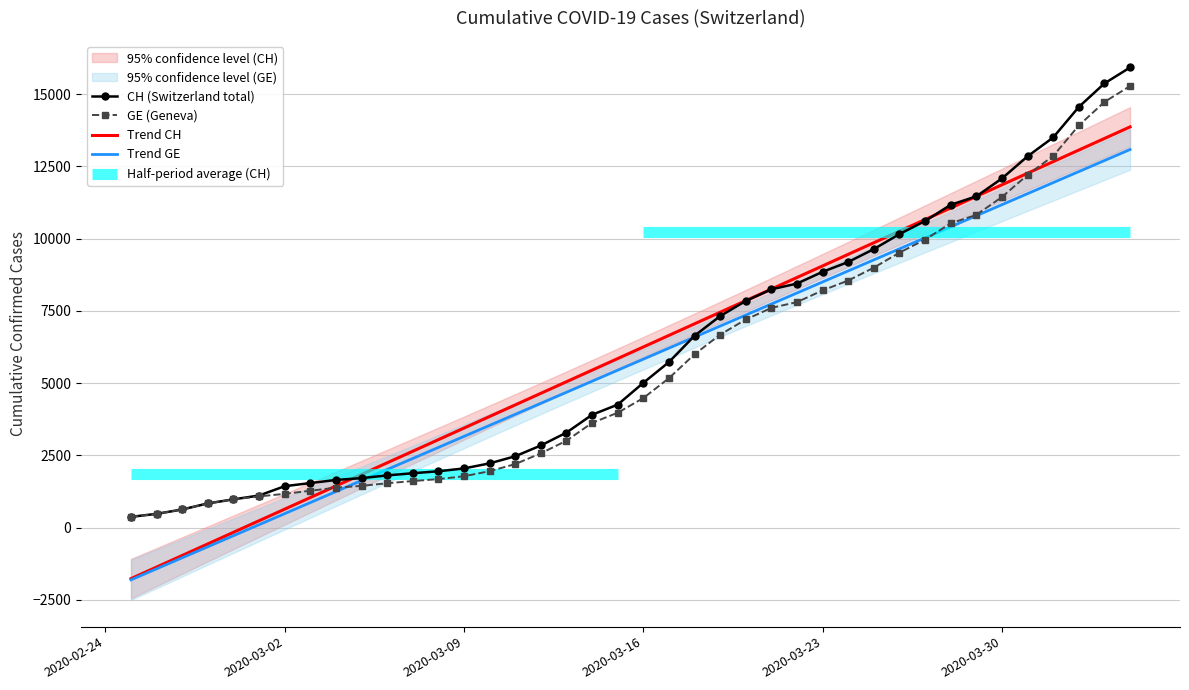

True or false: CH (Switzerland total) has more than 2 interior local peaks.

False